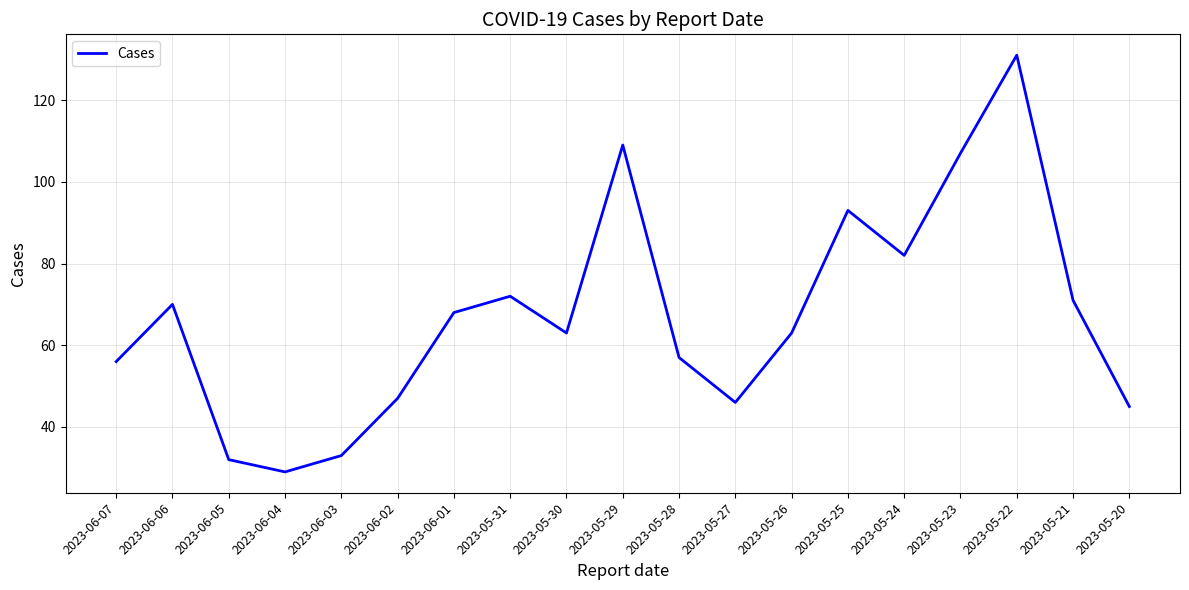

At which category does the chart reach its minimum across all series?

2023-06-04